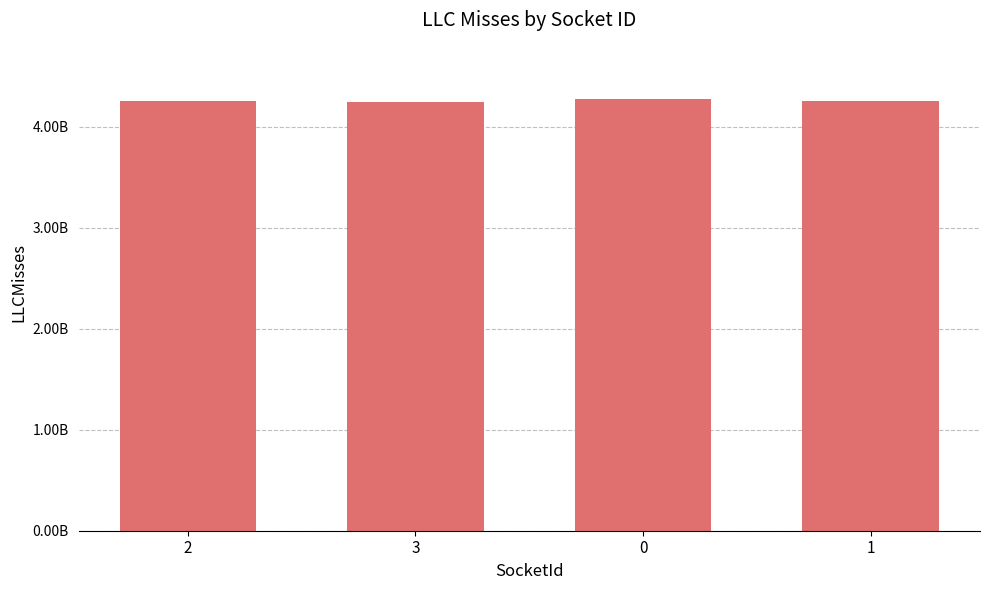

Does the chart contain any negative values?

No